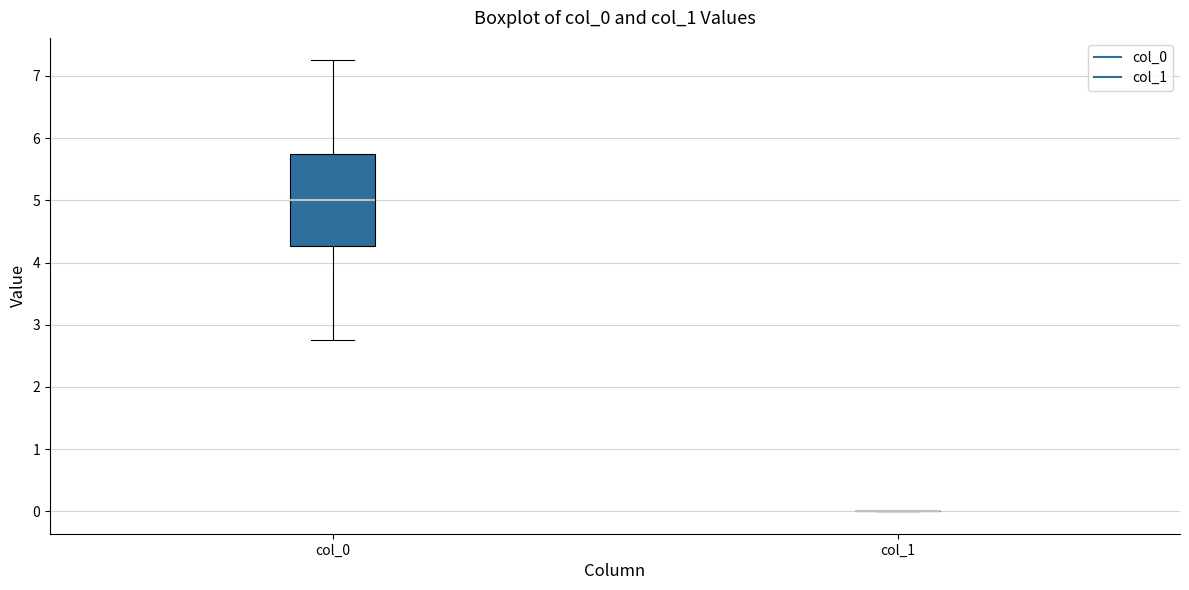

Which box is the tallest, from its lower edge to its upper edge?

col_0